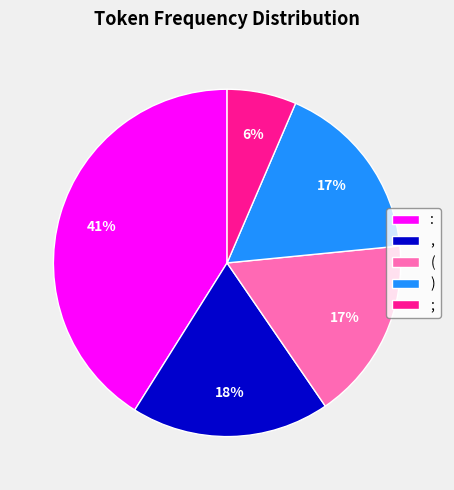

Is ; the majority of the pie?

No